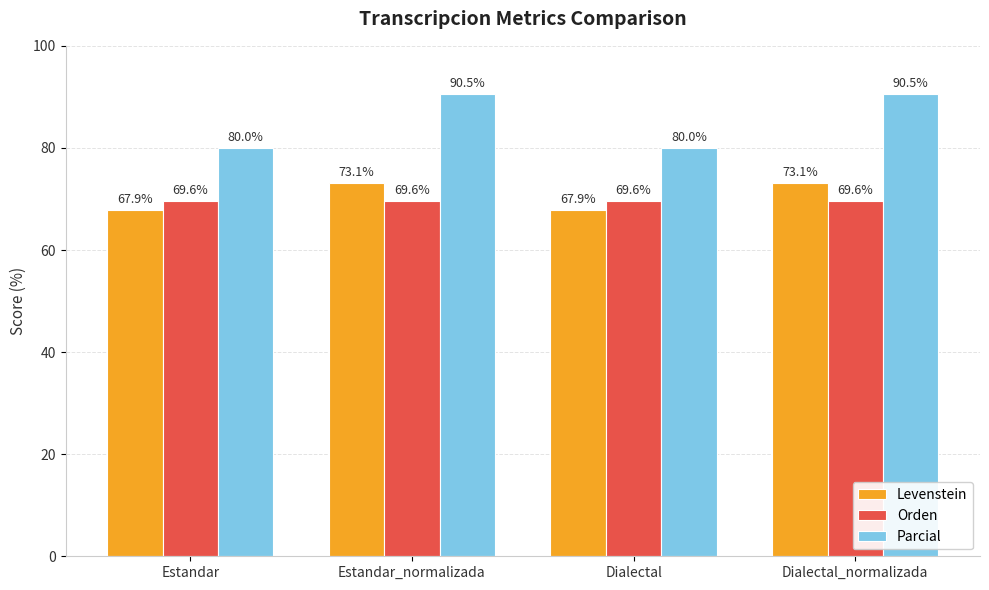

What is the value of the Parcial bar at the 4th from the left?

90.5